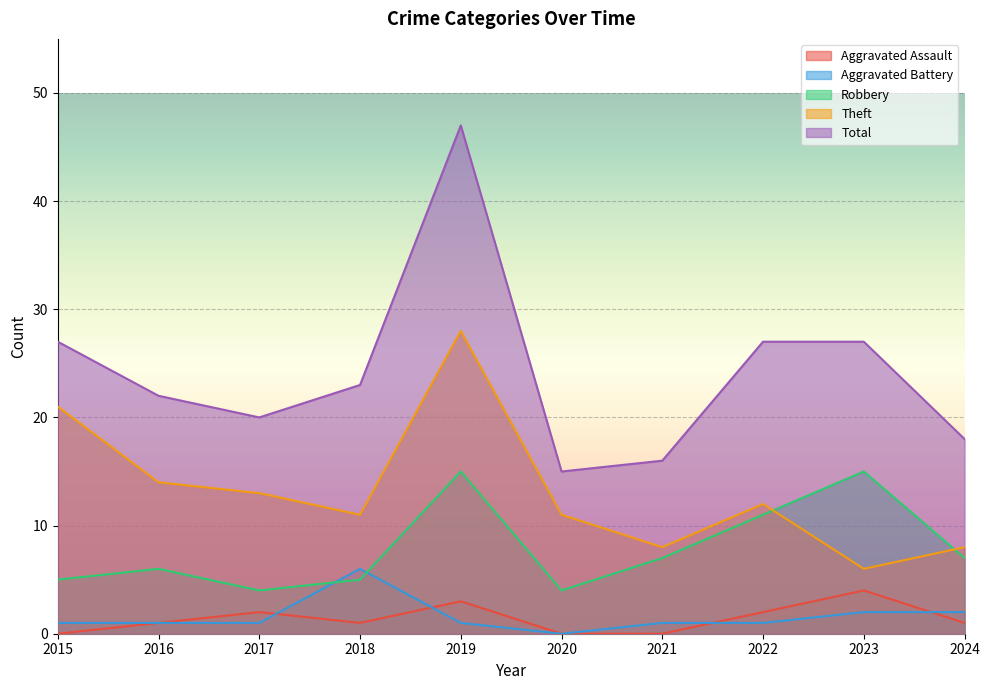

What is the greatest value displayed?

47